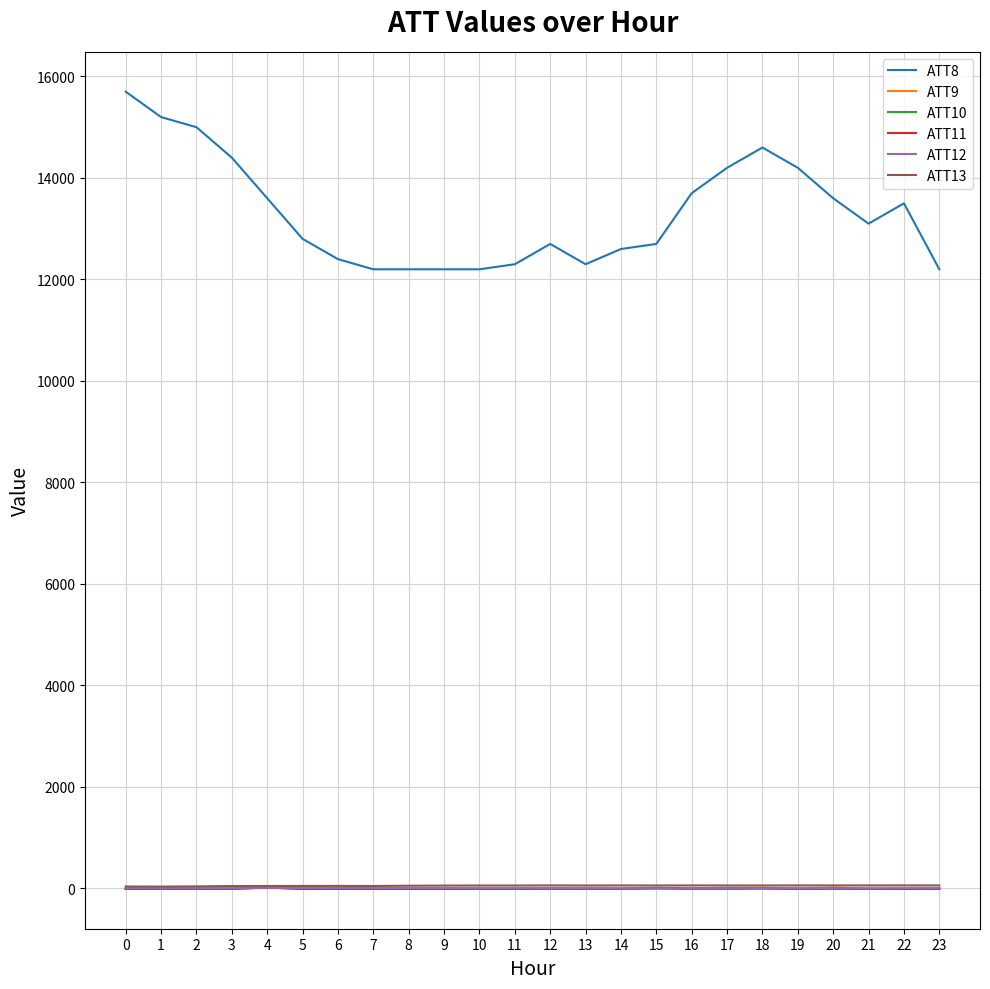

Is the value of ATT10 at 16 greater than the value of ATT8 at 0?

No